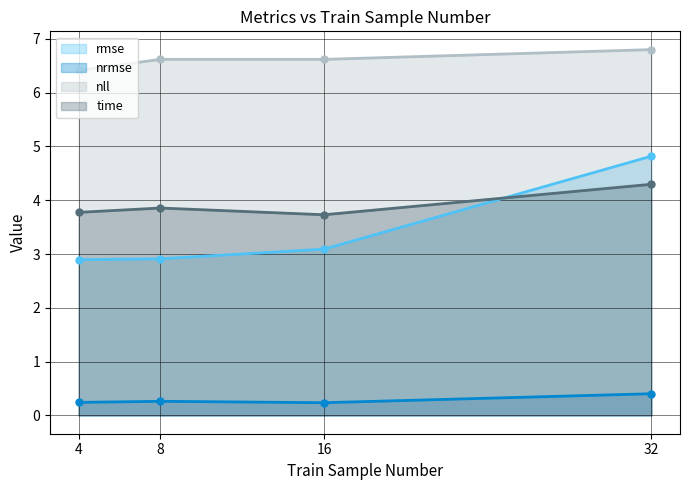

Rank the categories by rmse value from highest to lowest.

32, 16, 8, 4